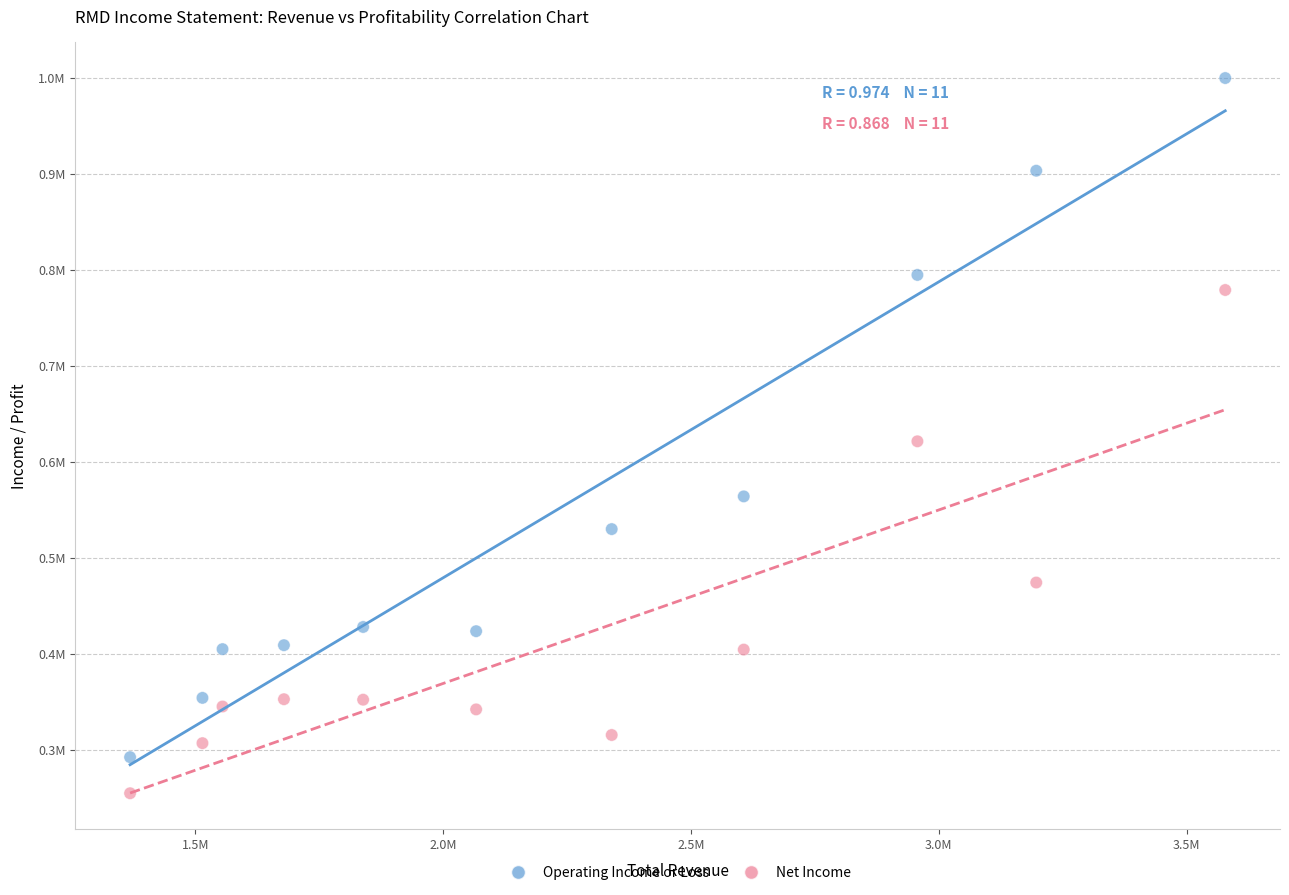

What are all the series names shown in the legend?

Operating Income or Loss, Net Income